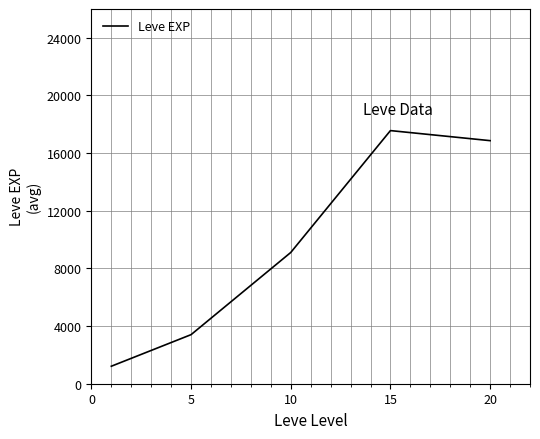

What is the greatest value displayed?

17563.3